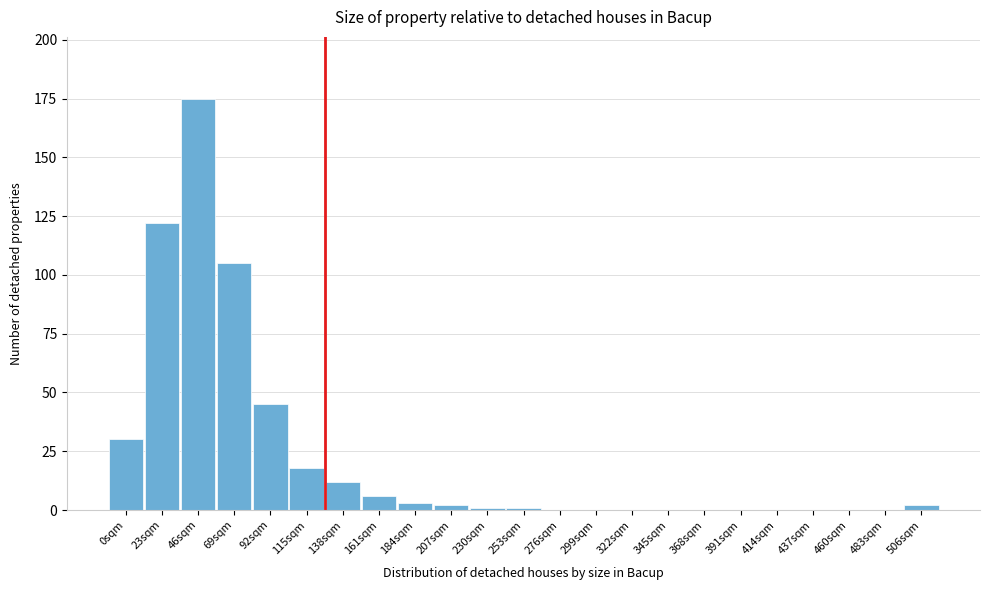

Reading left to right, extract all data points from this chart.

0sqm=30	23sqm=122	46sqm=175	69sqm=105	92sqm=45	115sqm=18	138sqm=12	161sqm=6	184sqm=3	207sqm=2	230sqm=1	253sqm=1	276sqm=0	299sqm=0	322sqm=0	345sqm=0	368sqm=0	391sqm=0	414sqm=0	437sqm=0	460sqm=0	483sqm=0	506sqm=2